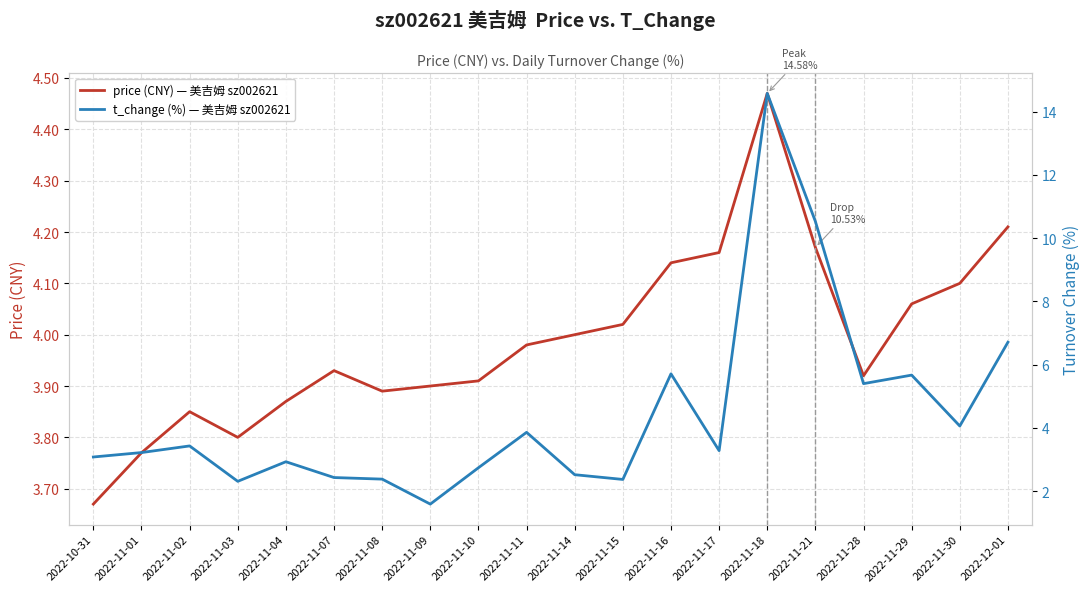

The value of price (CNY) — 美吉姆 sz002621 at 2022-11-14 is 4.0. True or false?

True